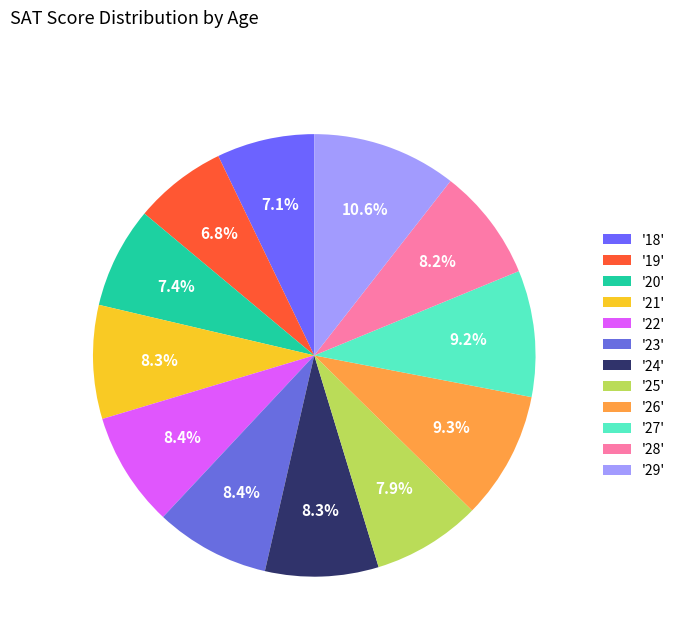

How many segments does this pie chart have?

12